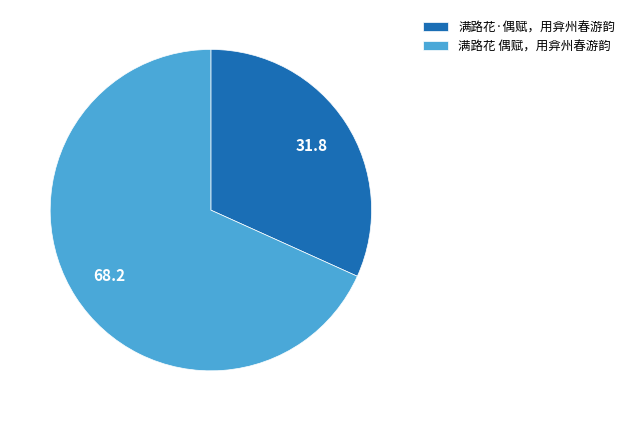

Approximately how many times larger is the value at 满路花·偶赋，用弇州春游韵 compared to 满路花 偶赋，用弇州春游韵?

0.5